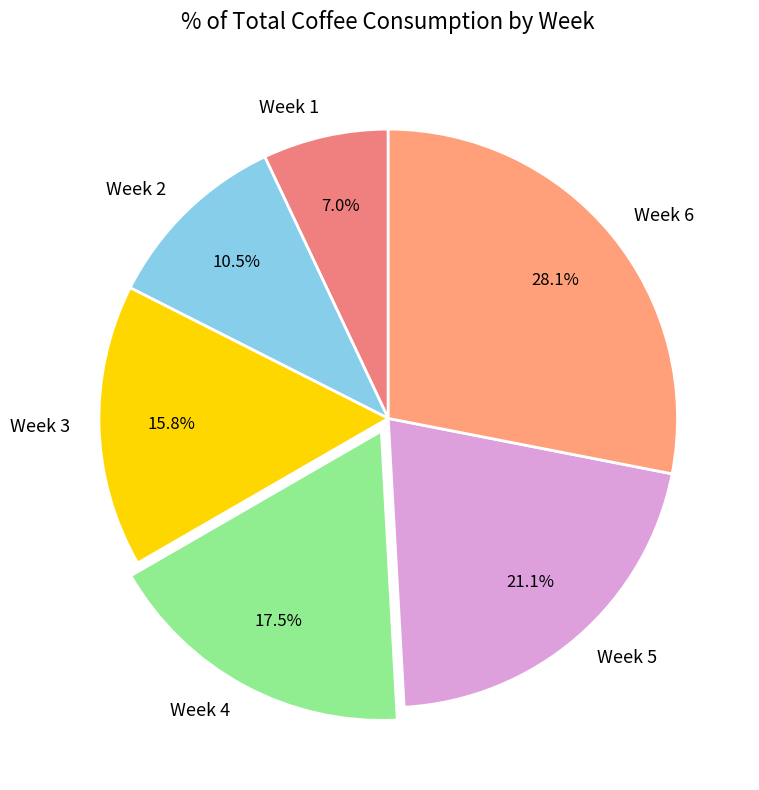

To the nearest percent, what is the difference between the largest and smallest slice percentages?

21%